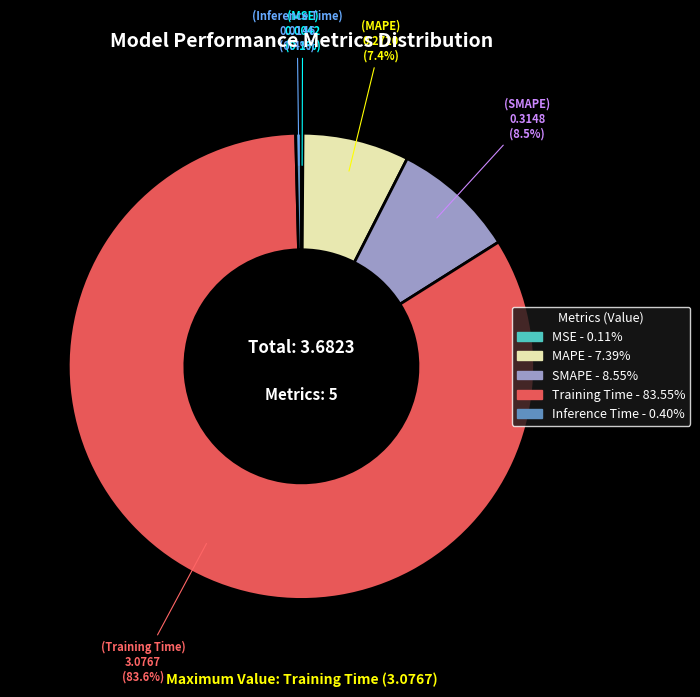

What percentage do SMAPE and MAPE together represent?

15.9%